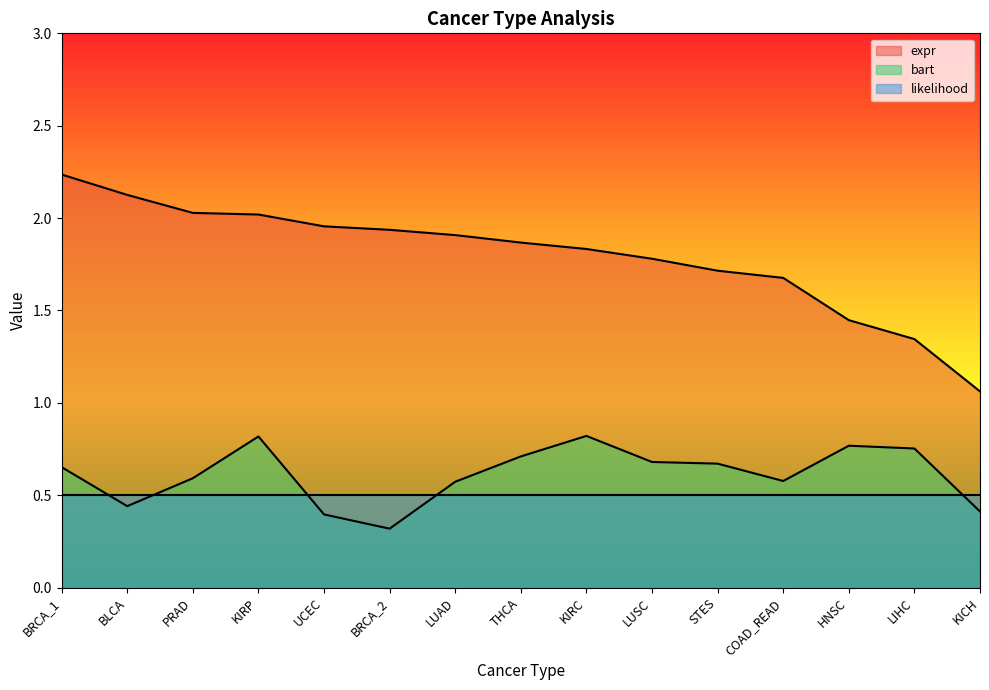

What is the greatest value displayed?

2.2